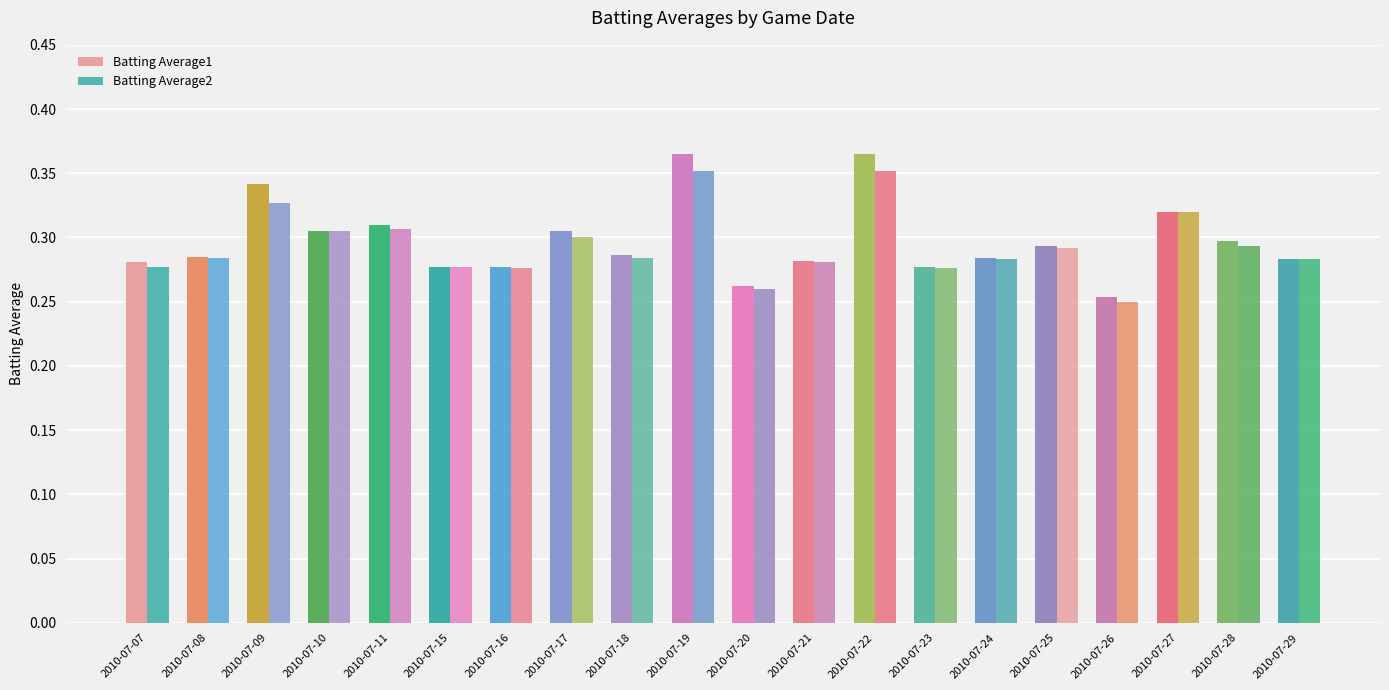

Between 2010-07-19 and 2010-07-21, which series saw the biggest shift?

Batting Average1